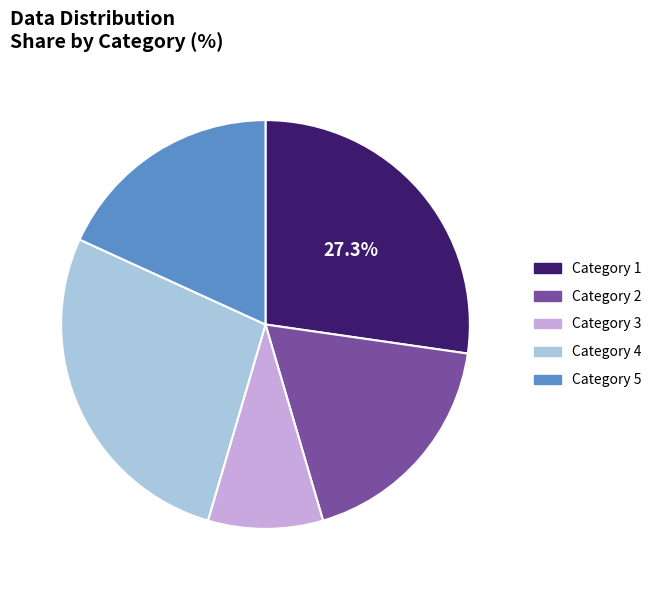

Does any single category account for the majority?

No